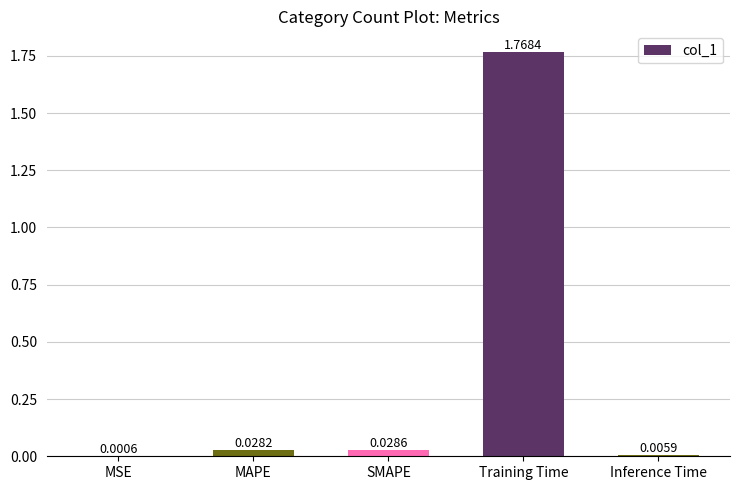

At which label is the value closest to 0?

MSE